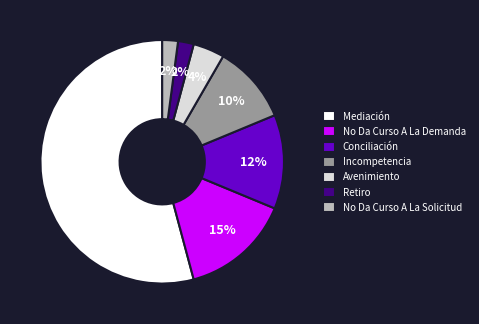

Which has a higher value, Retiro or Conciliación?

Conciliación